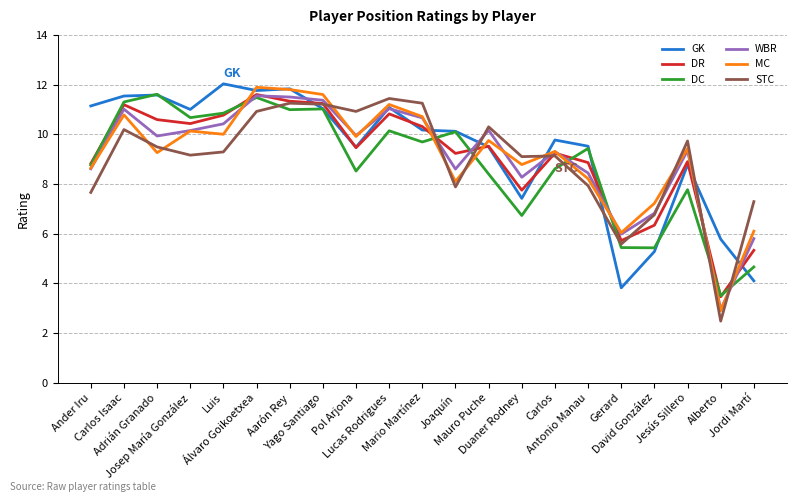

Is the value of MC at Mauro Puche greater than the value of WBR at Ander Iru?

Yes